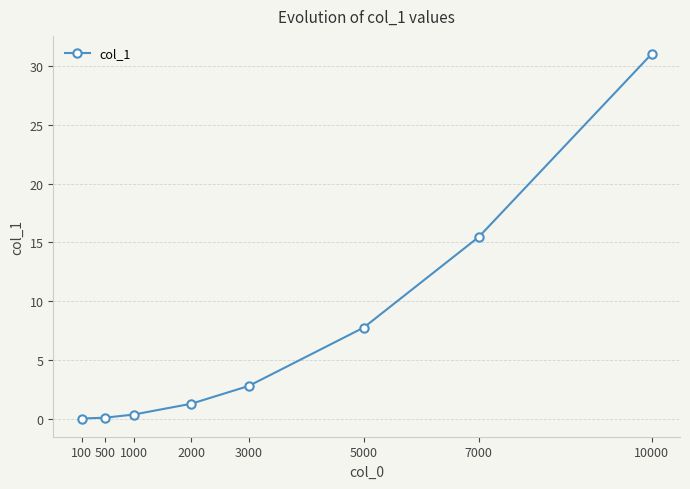

What is the change in value from 2000 to 3000?

+1.5